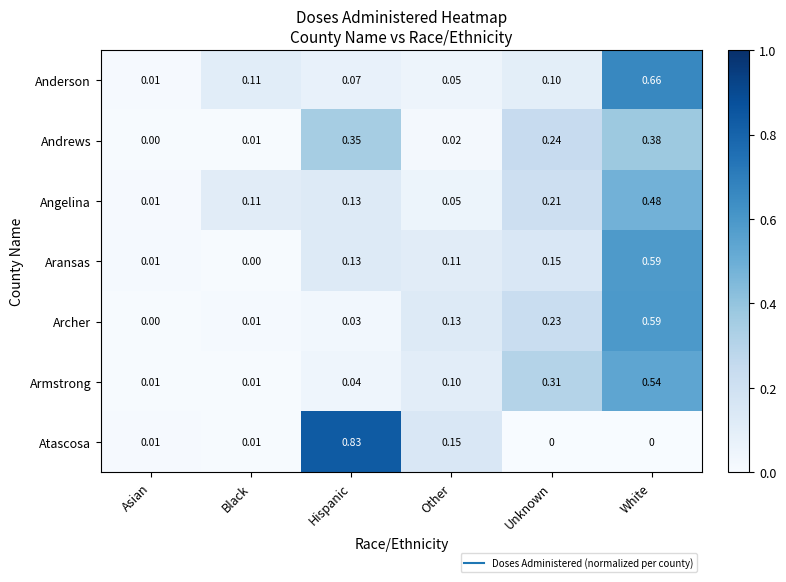

List the labels in order of Angelina value, smallest first.

Asian, Other, Black, Hispanic, Unknown, White